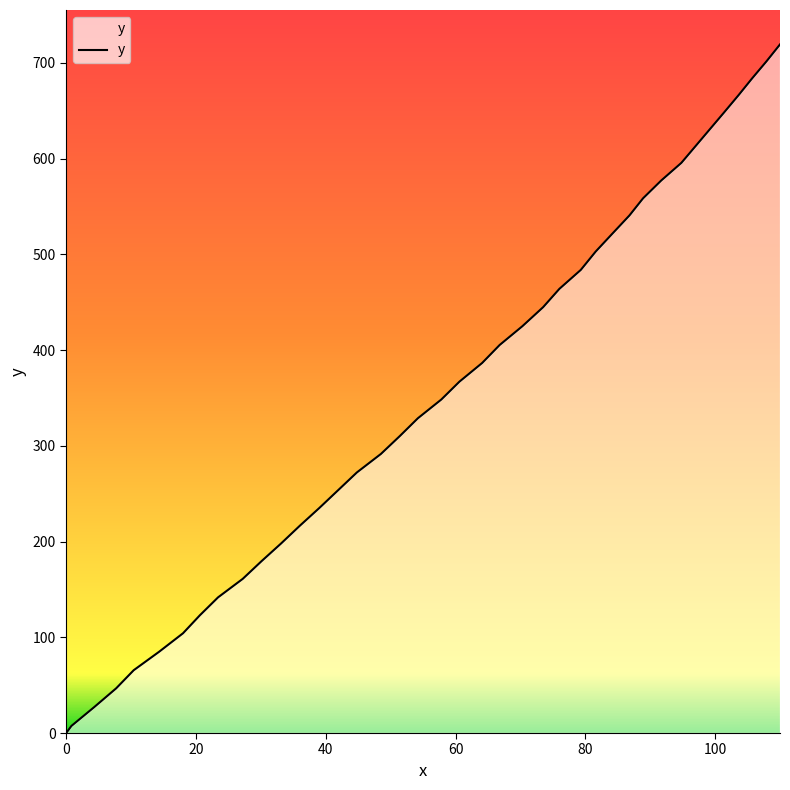

Does the chart display data point markers on the line(s)?

No